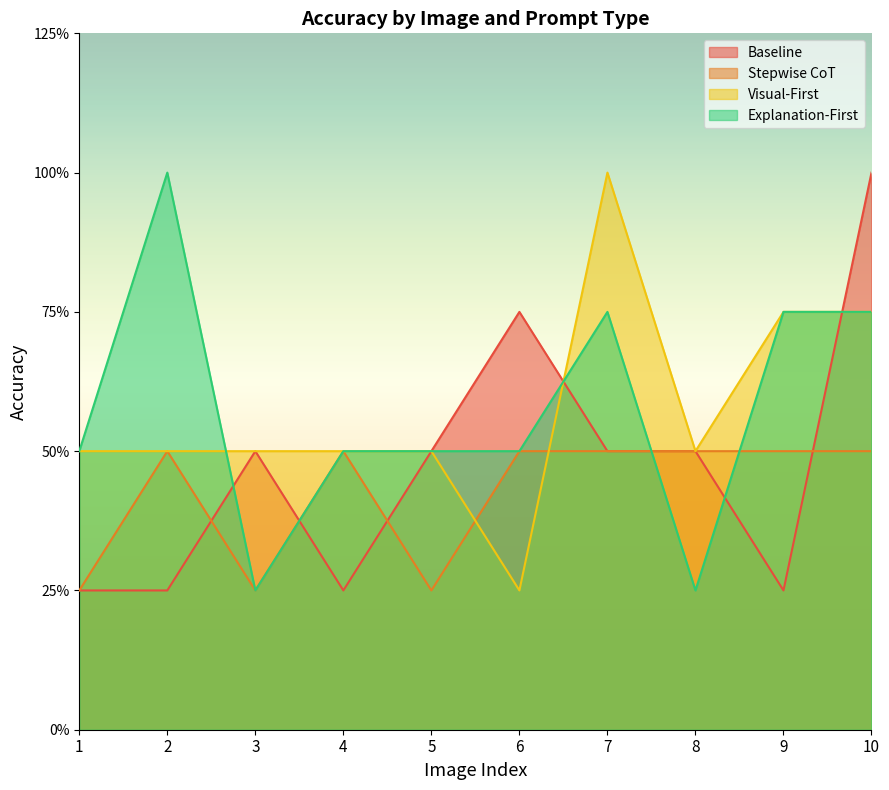

What is the sum of all Visual-First values?

11.5